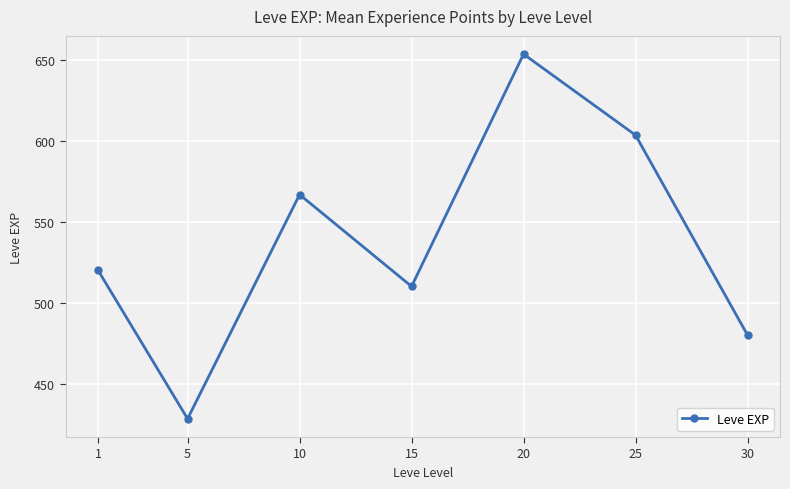

Is it true that the value at 20 is 653.3?

True